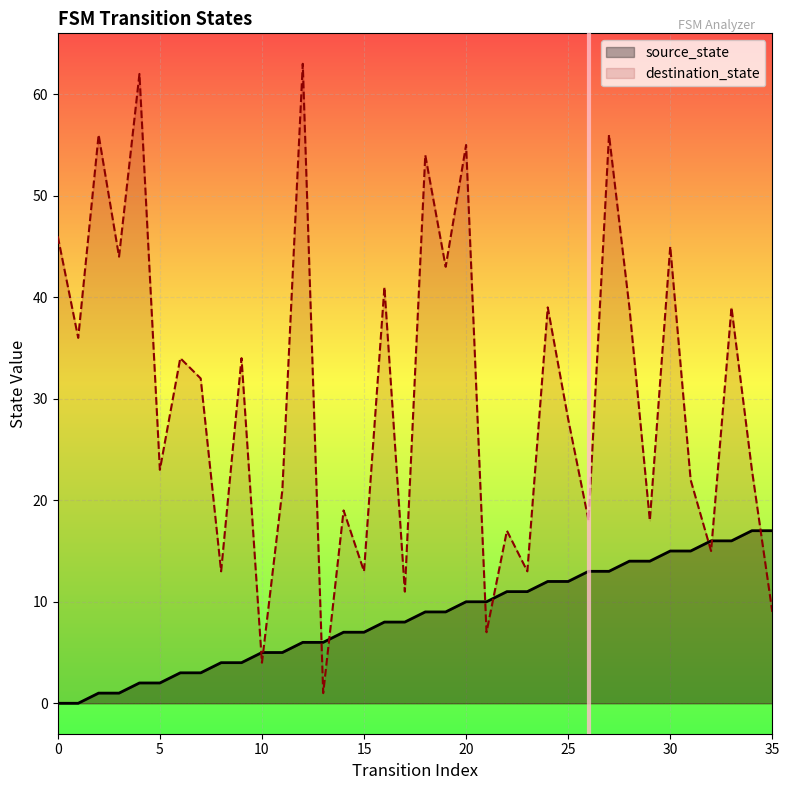

How many values in source_state are above zero?

34